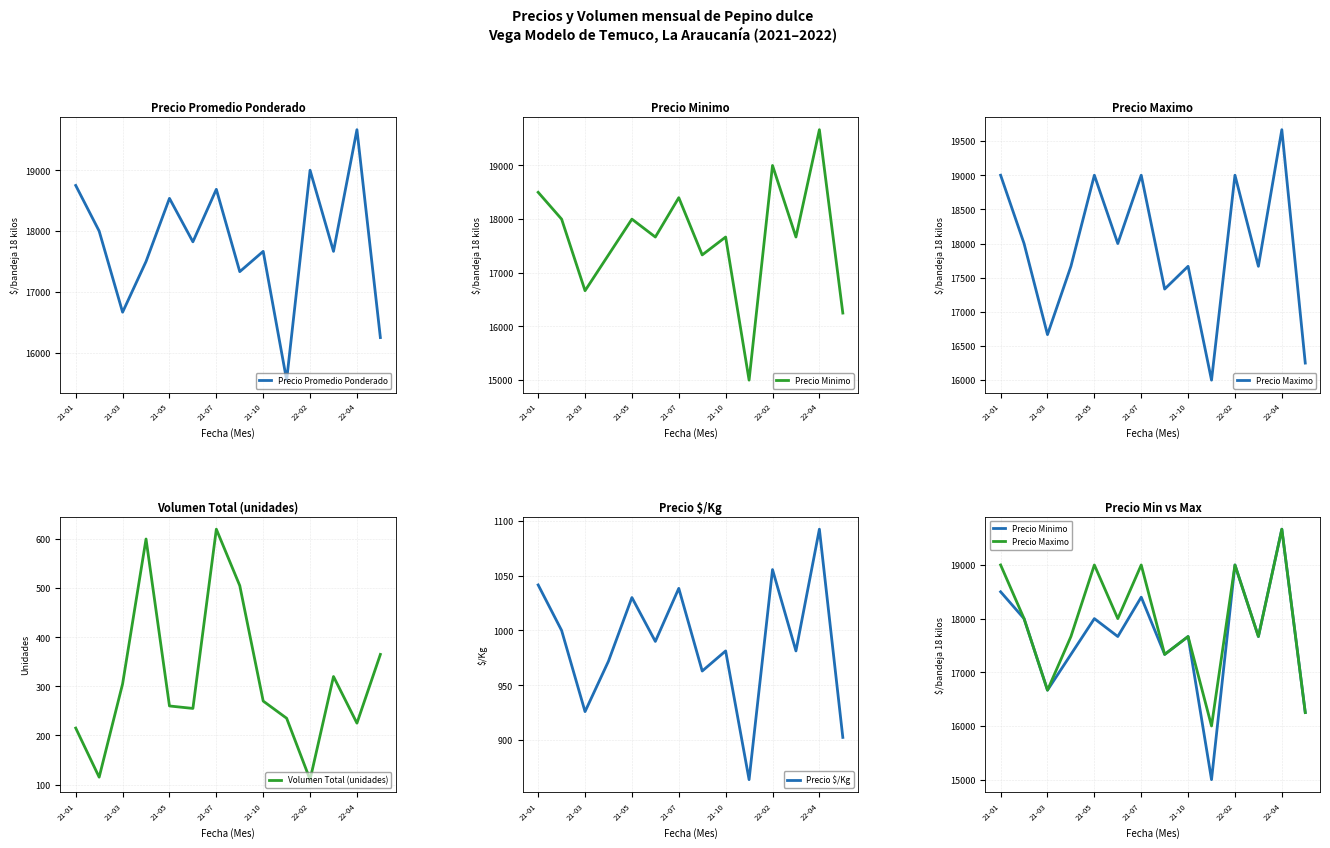

What is the maximum value for Precio Promedio Ponderado?

19666.7